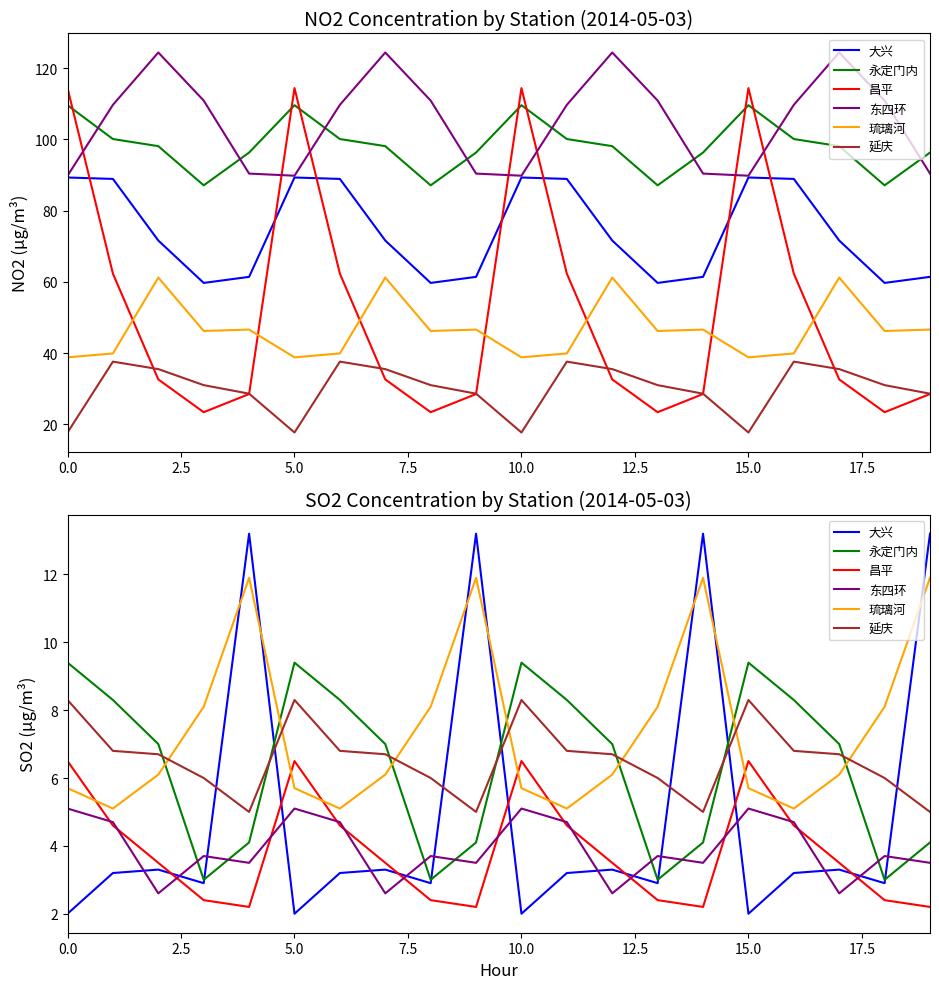

Is it true that 永定门内 equals 4.0 at 10?

False